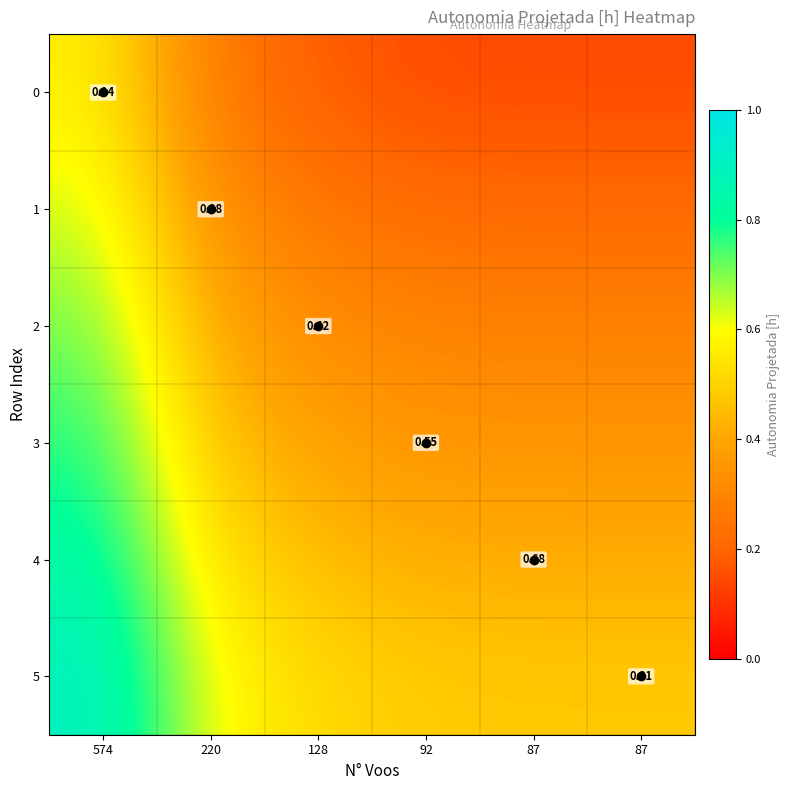

What is the difference between the 2 values at 574 and 220?

0.3